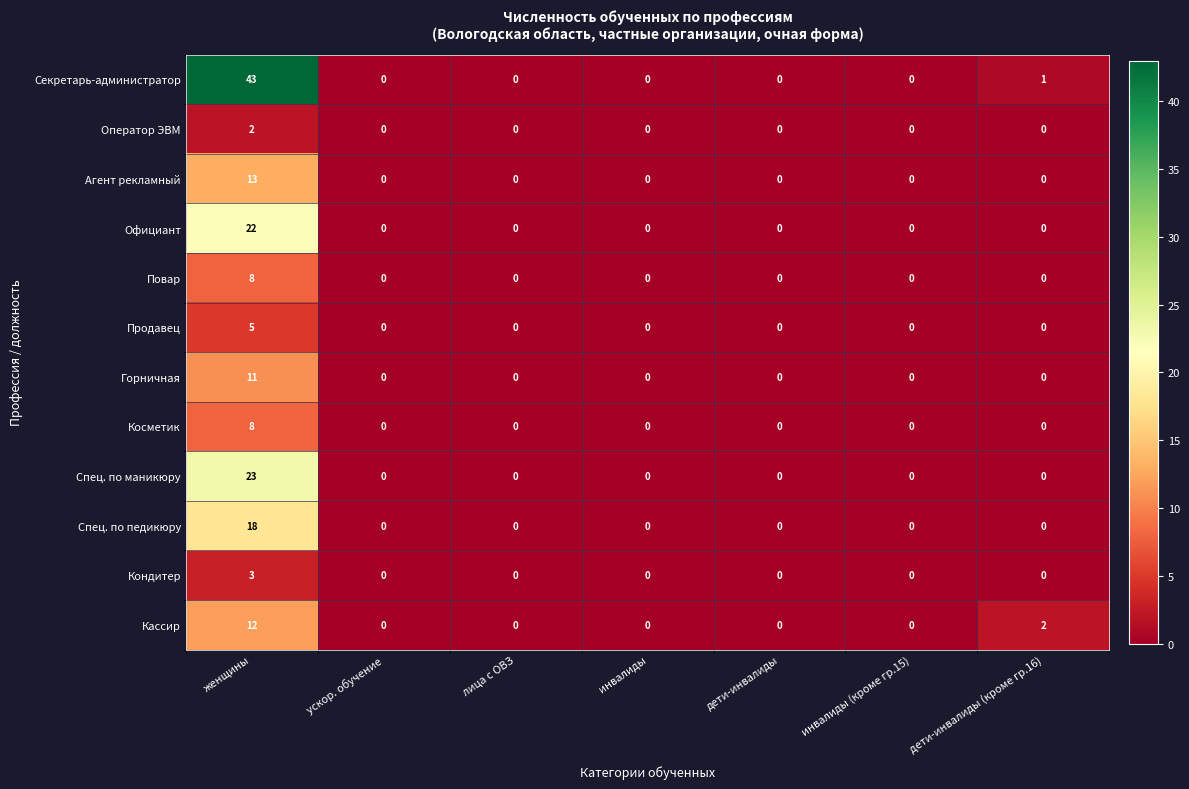

How many distinct data groups are displayed?

12